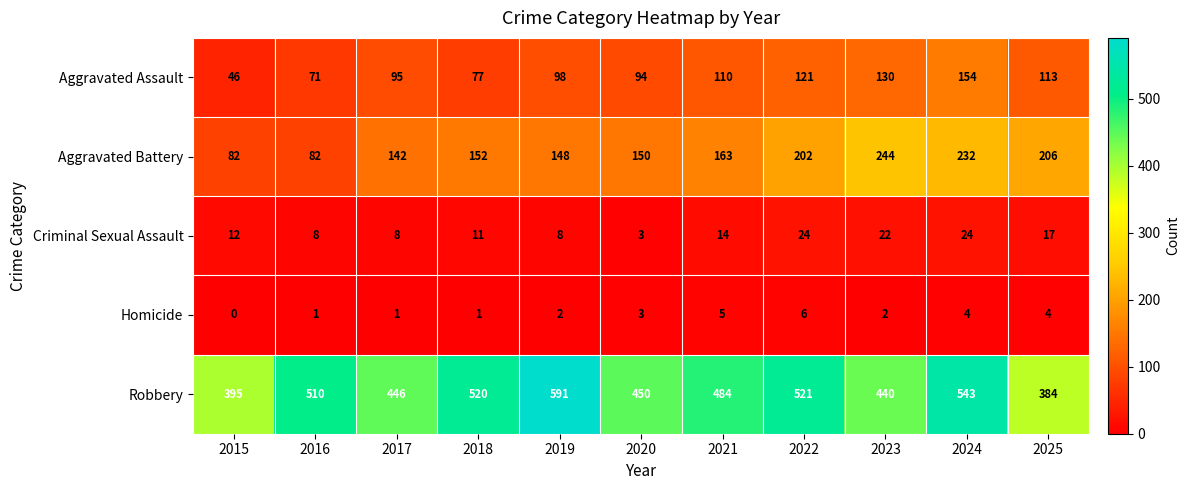

What is the spread (max minus min) of values at 2015?

395